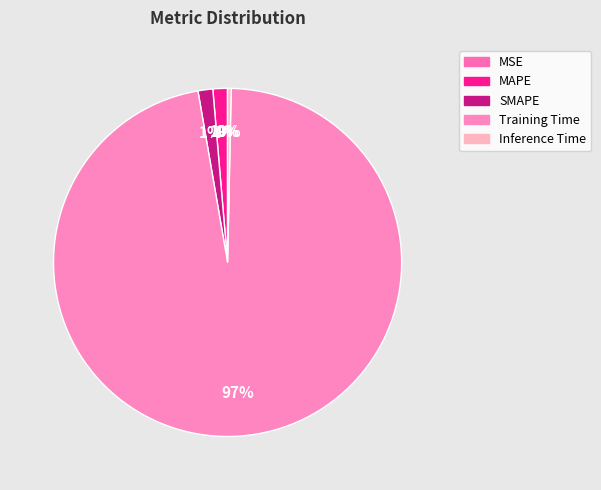

The MSE slice represents 1% of the pie. True or false?

False